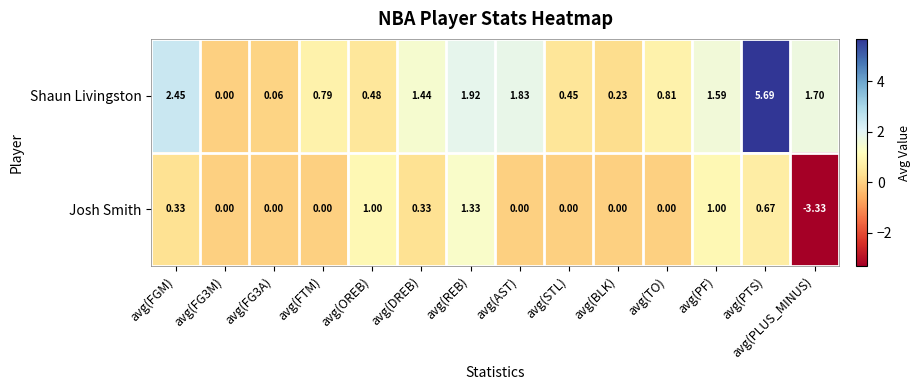

At which category does the chart reach its minimum across all series?

avg(PLUS_MINUS)